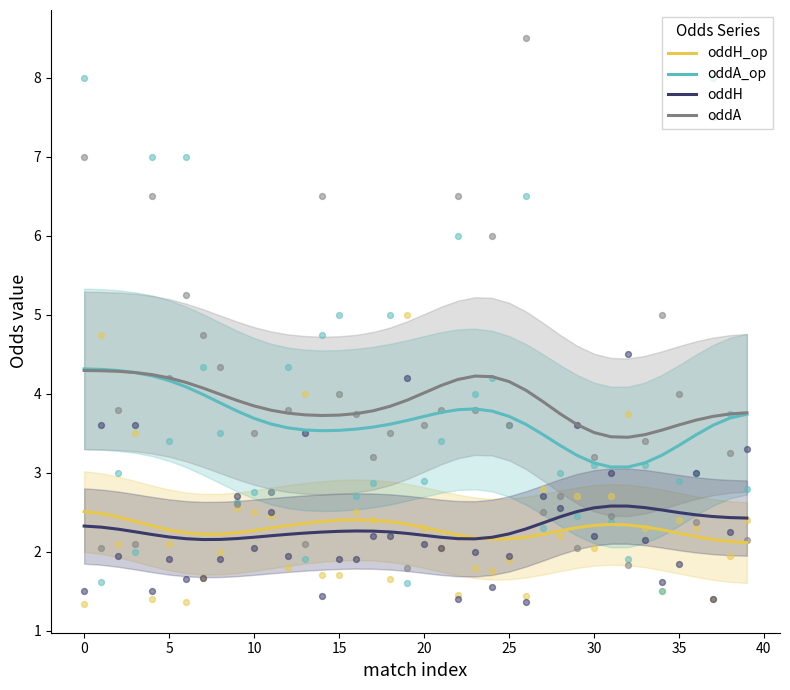

Which series has the widest spread of Y values?

oddA_op